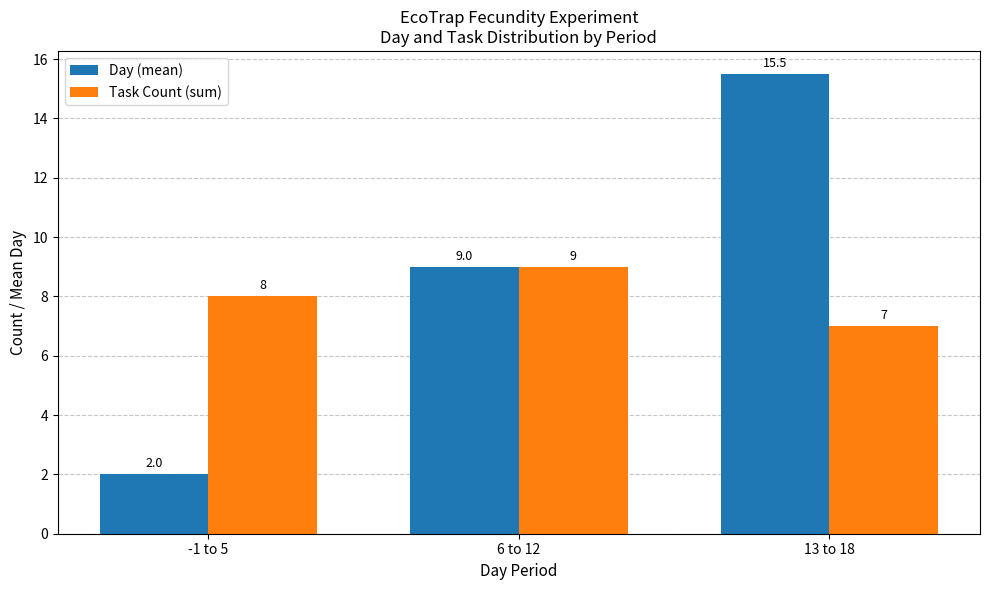

At which label does Task Count (sum) reach its peak?

6 to 12